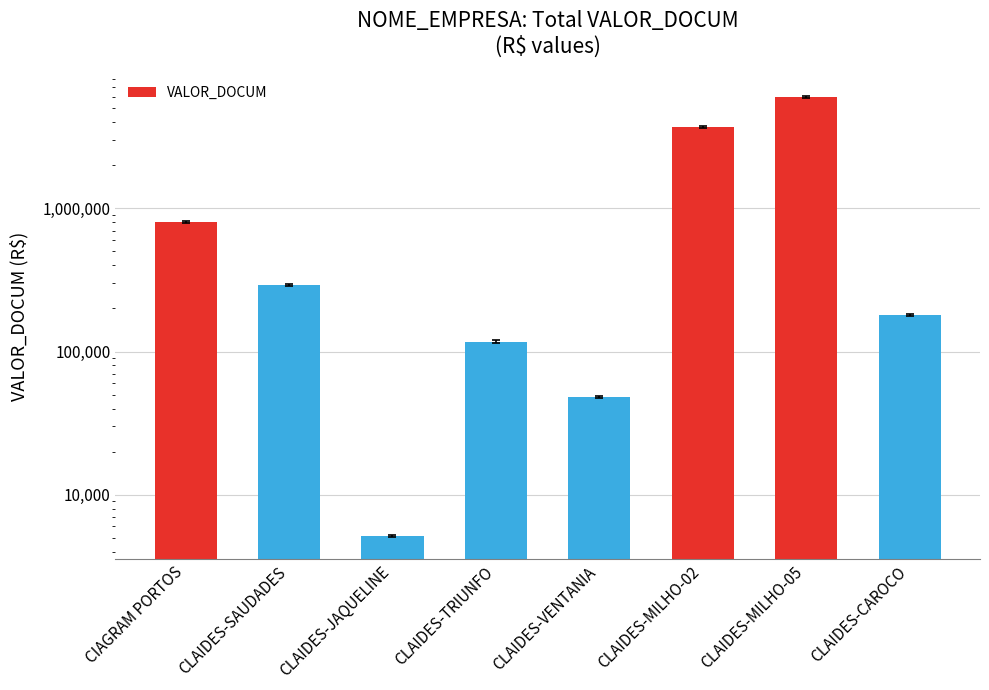

What value does the data have at CLAIDES-MILHO-02?

3712600.0